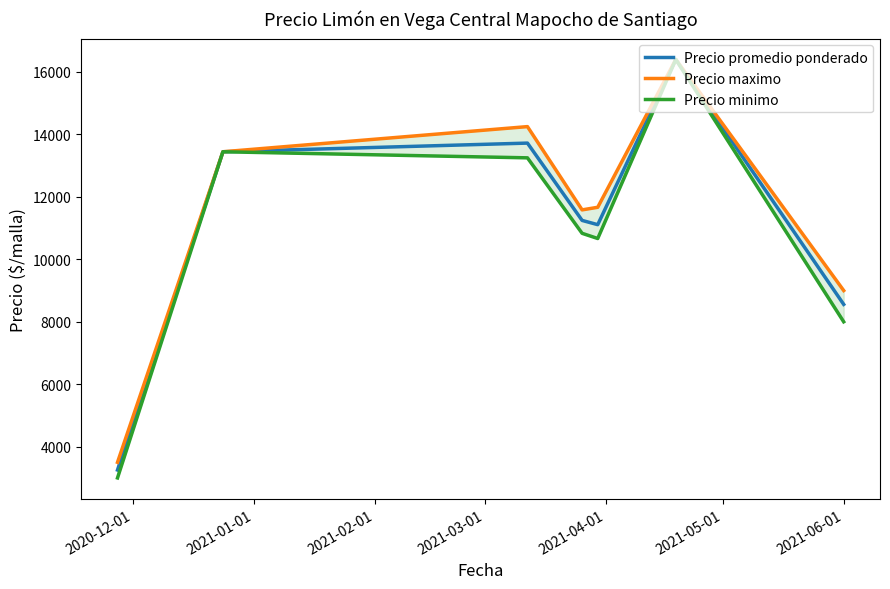

What is the smallest value displayed?

3000.0